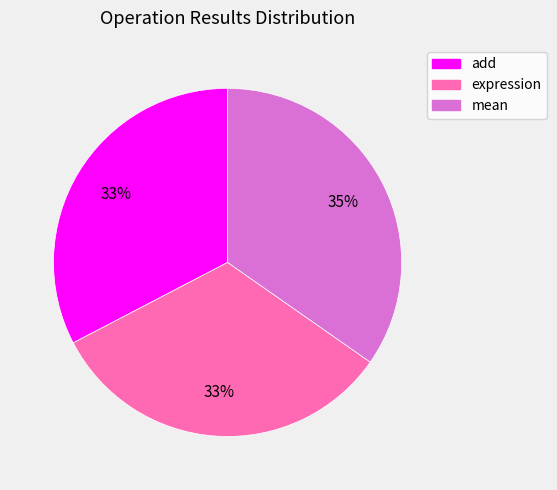

Count the number of slices in the pie.

3